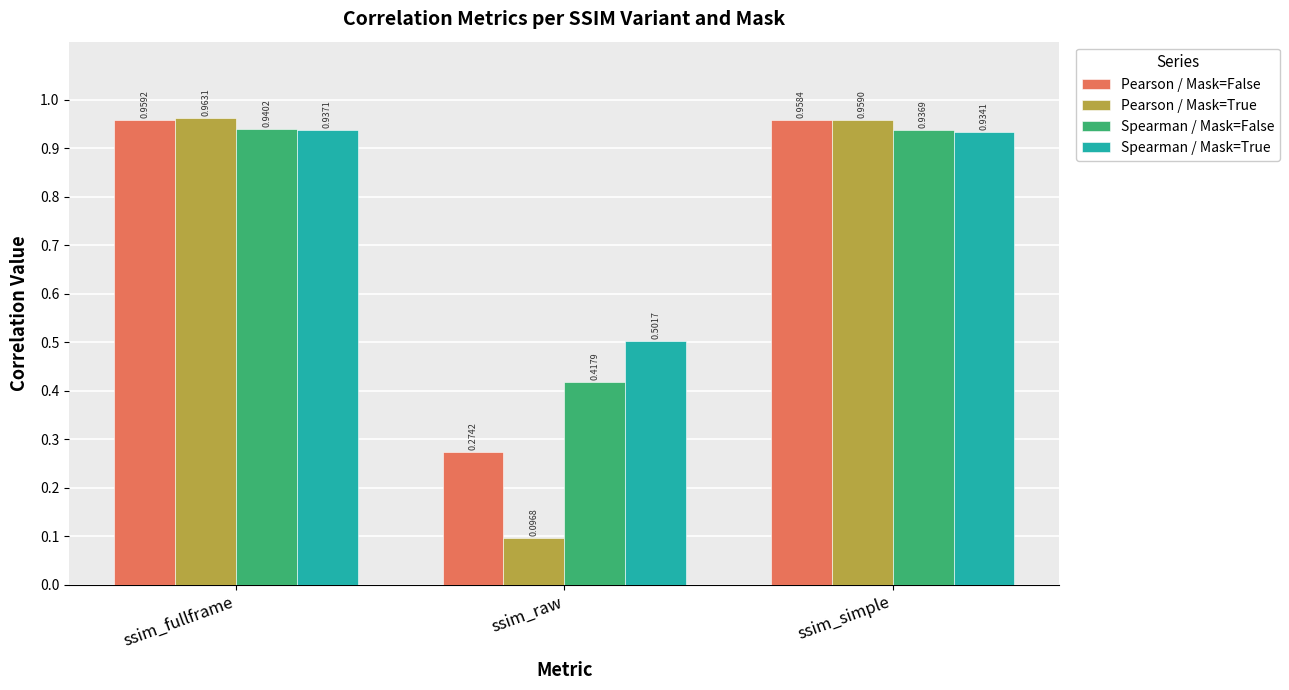

List the series in order of their overall mean, lowest first.

Pearson / Mask=True, Pearson / Mask=False, Spearman / Mask=False, Spearman / Mask=True